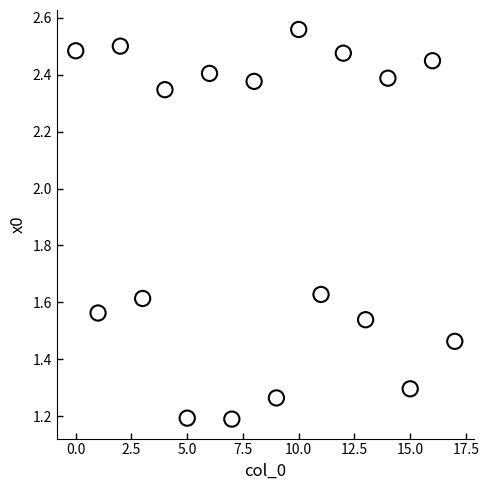

What is the range of Y values (max minus min)?

1.4